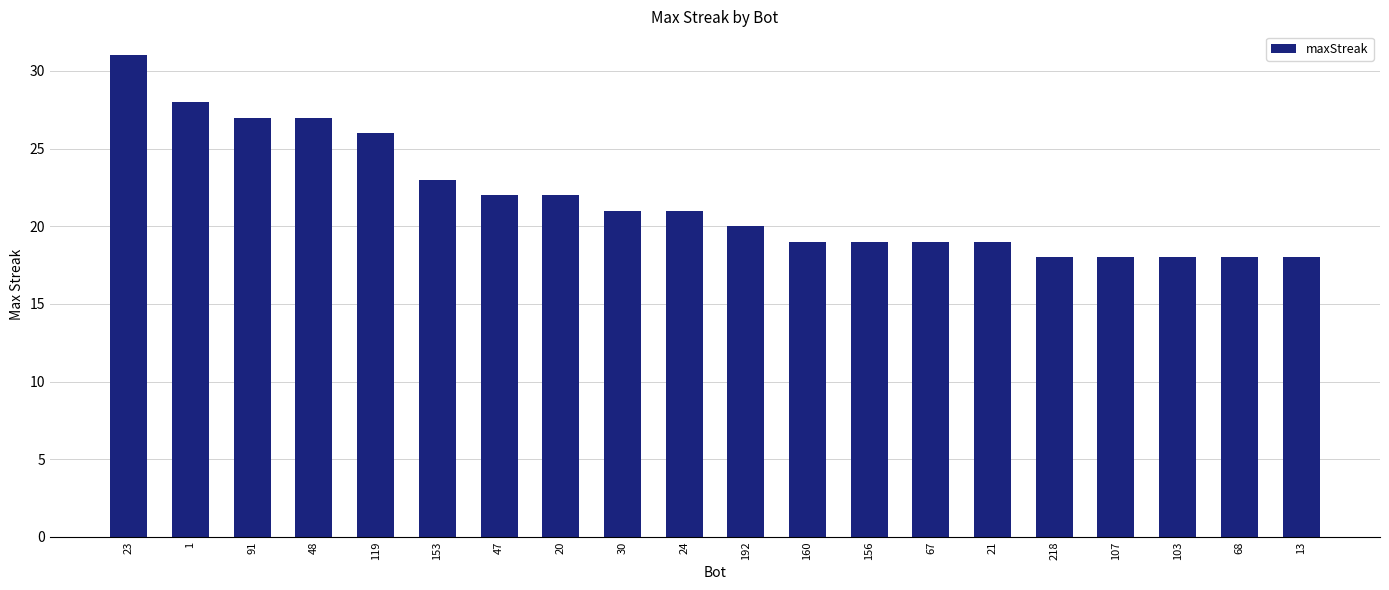

What is the difference between the values at 13 and 23?

13